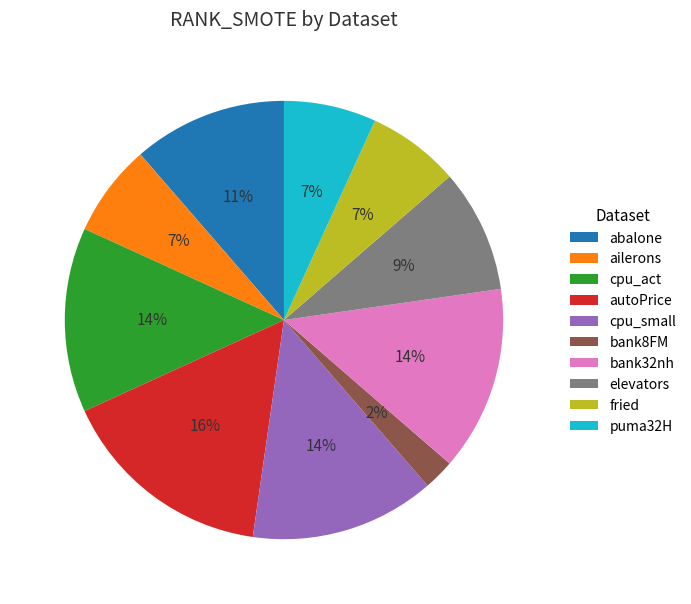

What is the smallest slice in the pie chart?

bank8FM